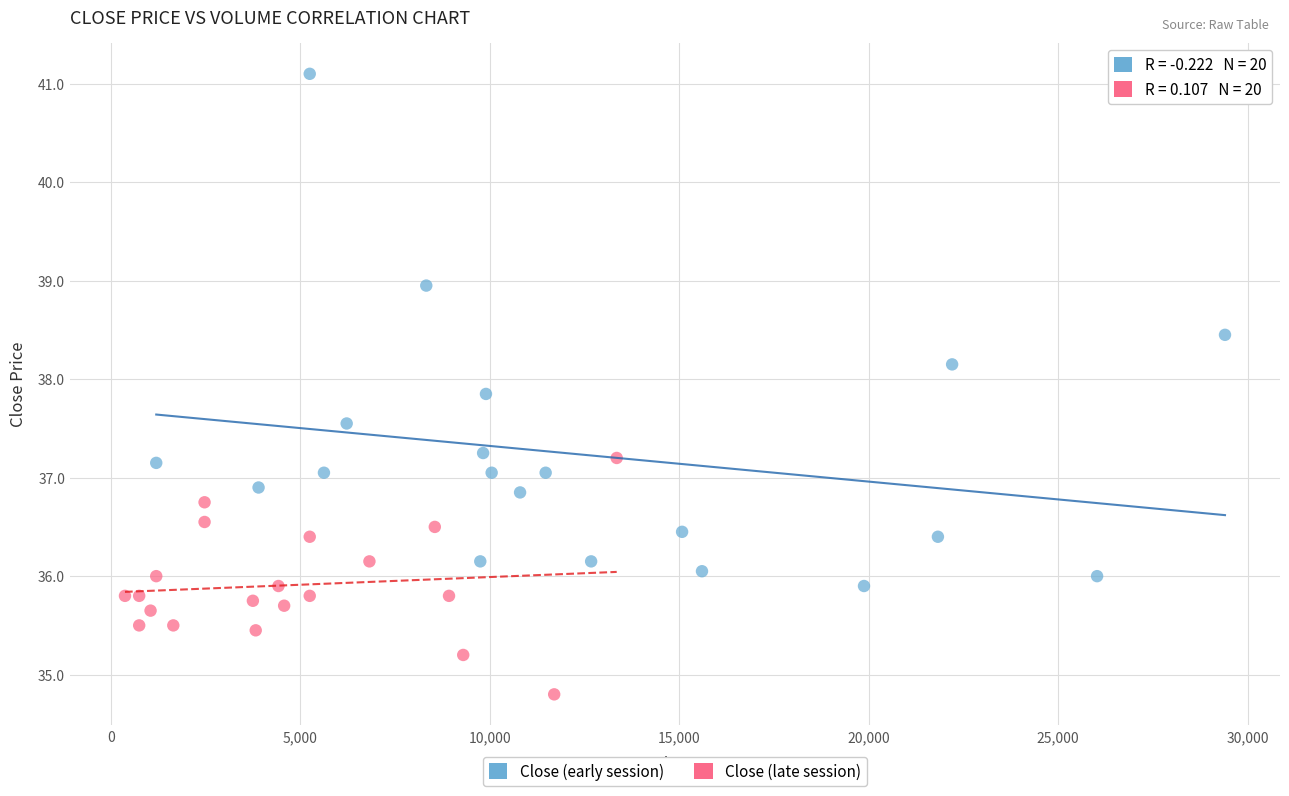

Which series reaches the maximum Y coordinate?

Close (early session)